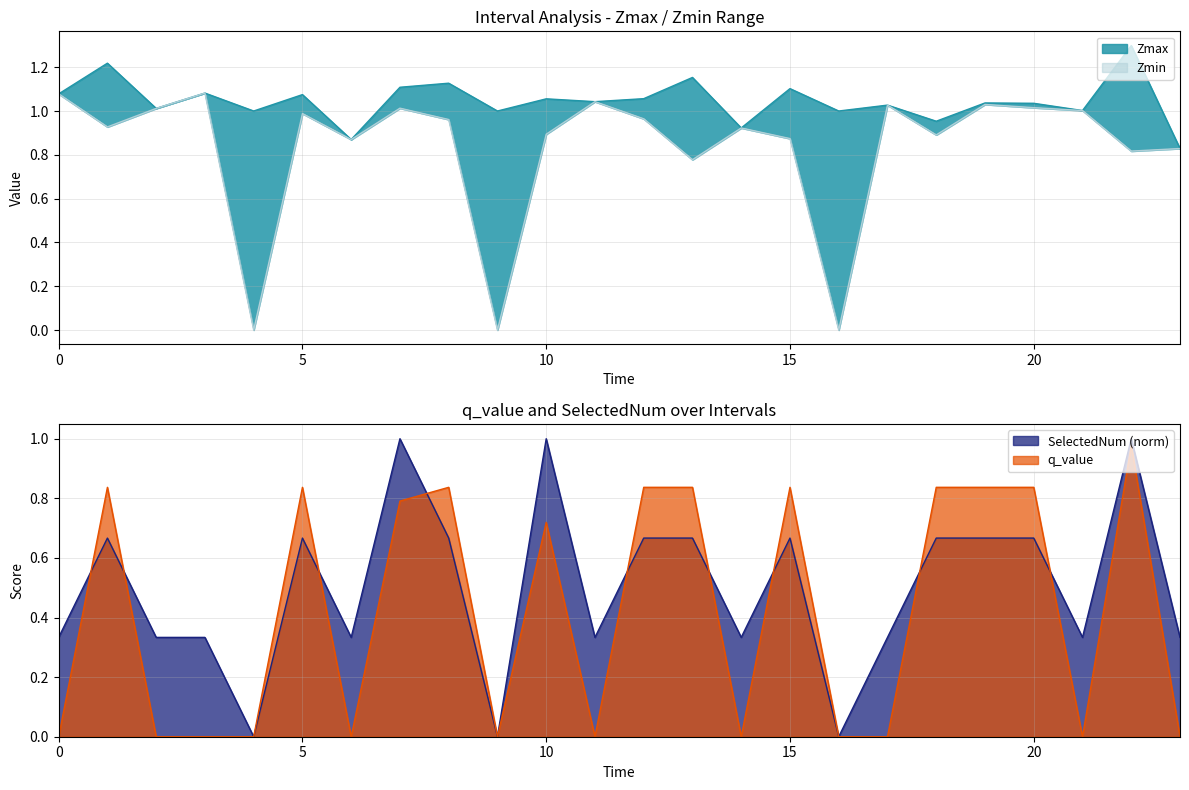

How many interior local peaks does the Zmin series have?

7